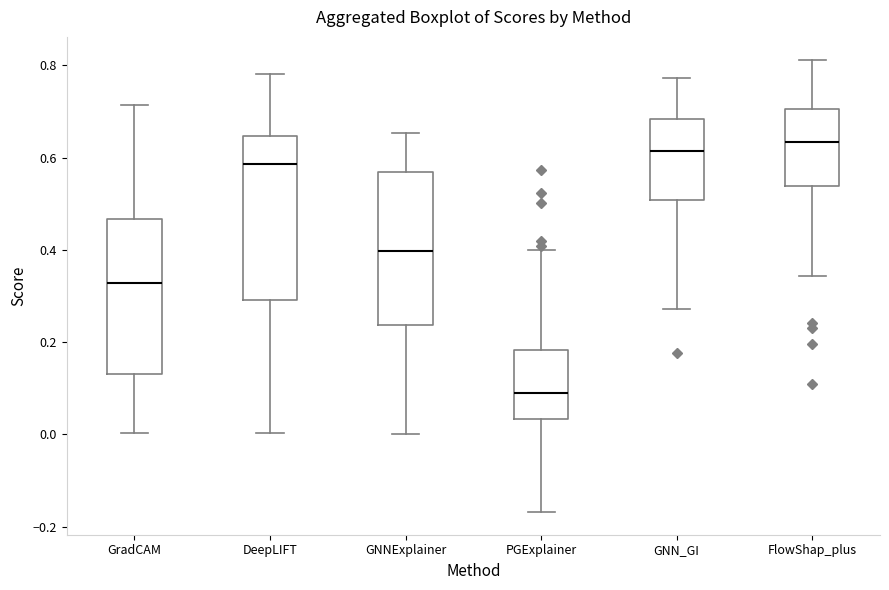

Where is the upper edge of the box for GNNExplainer on the y-axis? The values are not printed on the chart, so give them approximately, as read against the axis.

0.56